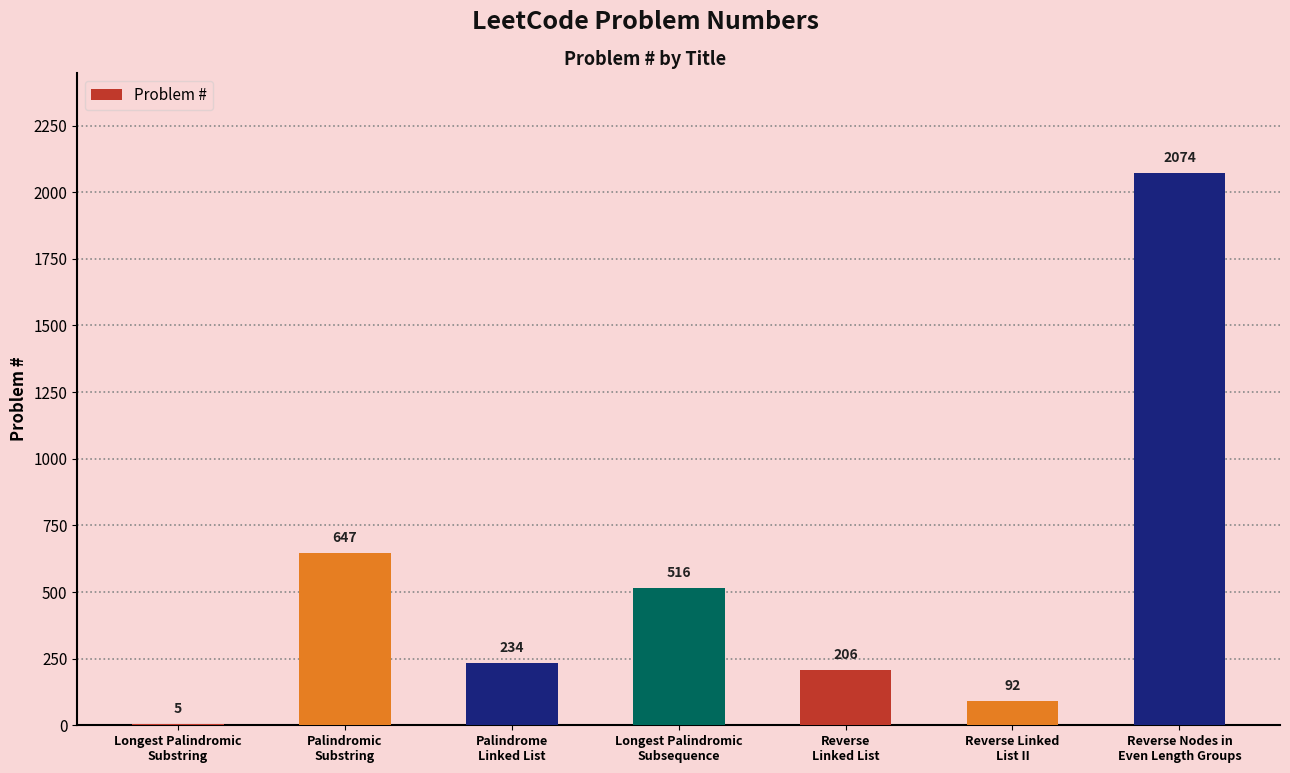

What is the maximum value shown in the chart?

2074